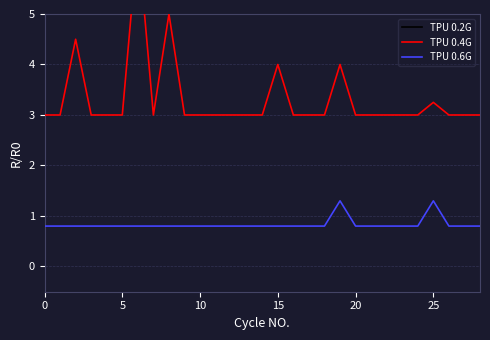

Is the value of TPU 0.2G at 10 greater than the value of TPU 0.6G at 19?

Yes